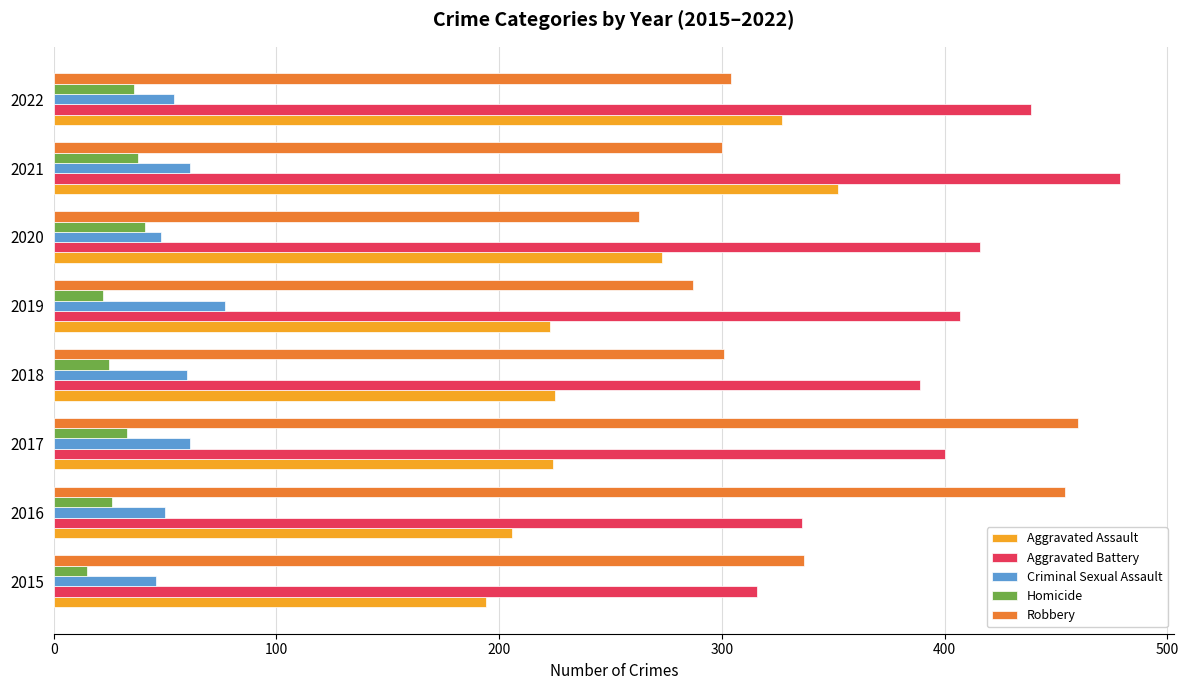

What is the maximum value shown in the chart?

479